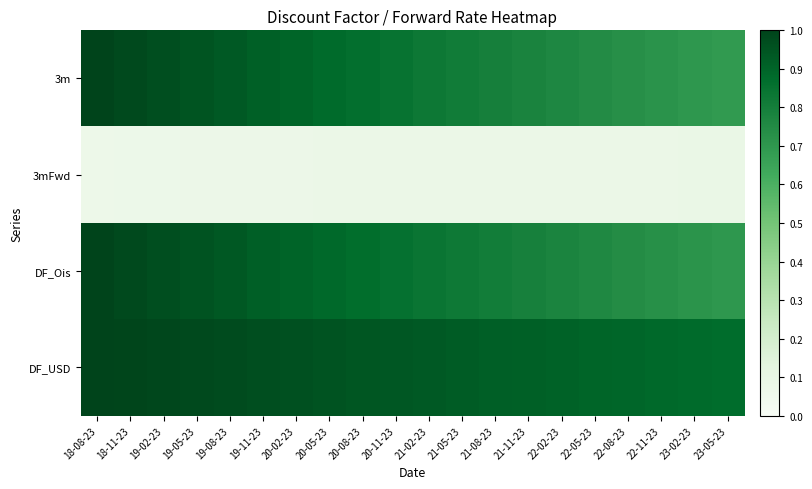

List the series in order of their peak value, lowest first.

3mFwd, 3m, DF_Ois, DF_USD